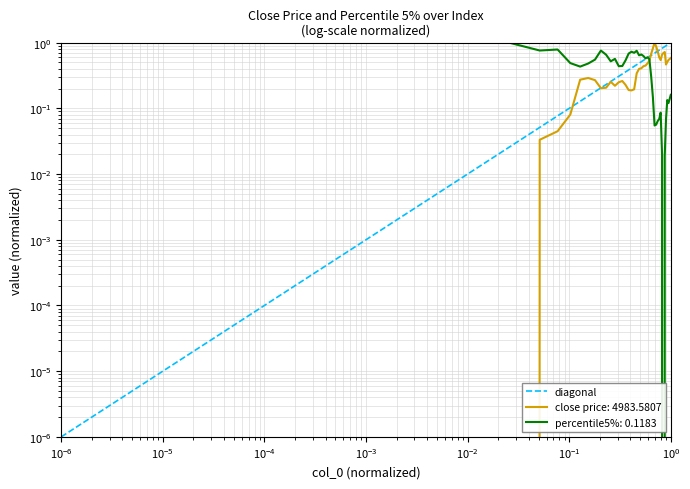

In close price, how many points are lower than both neighbors (excluding endpoints)?

6